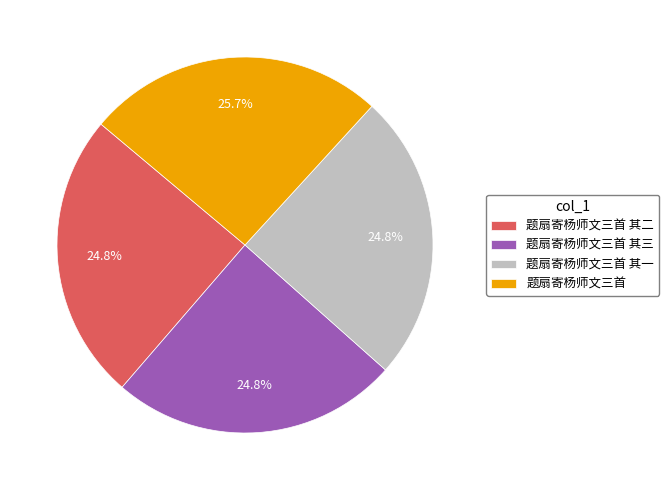

To the nearest percent, what percentage of the pie is 题扇寄杨师文三首 其二?

25%